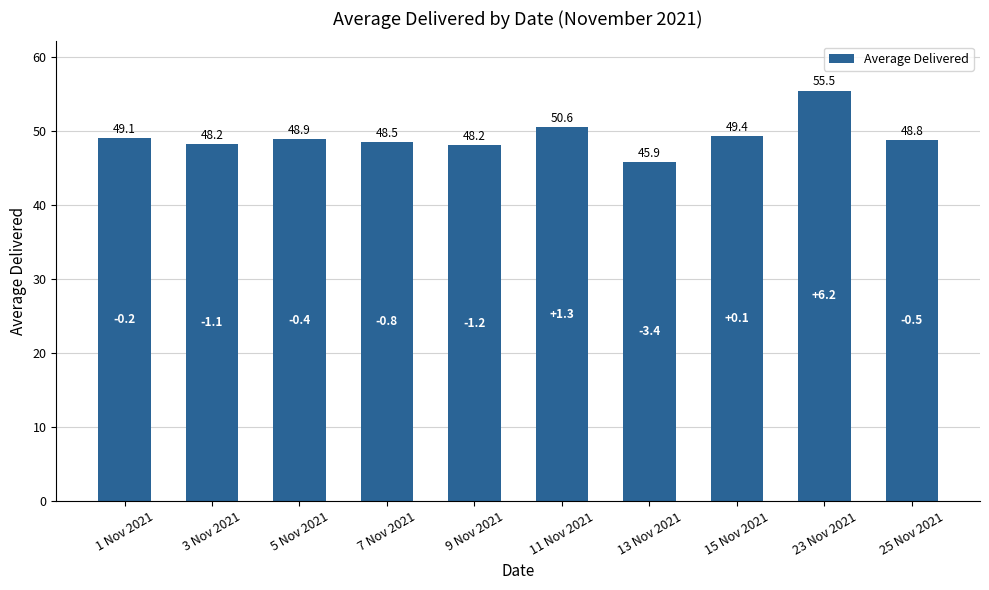

What is the sum of all values?

493.1